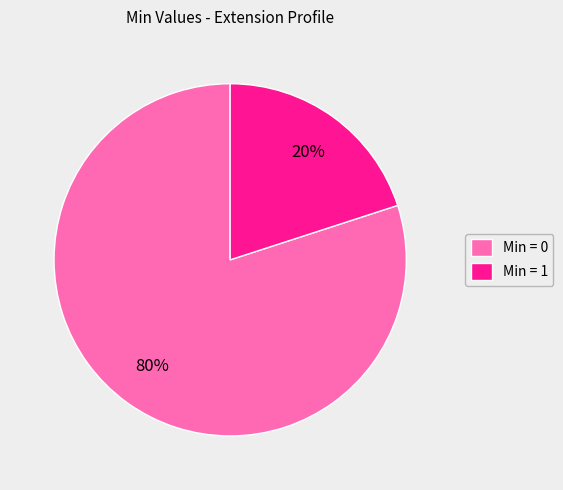

To the nearest percent, what is the average slice percentage?

50%